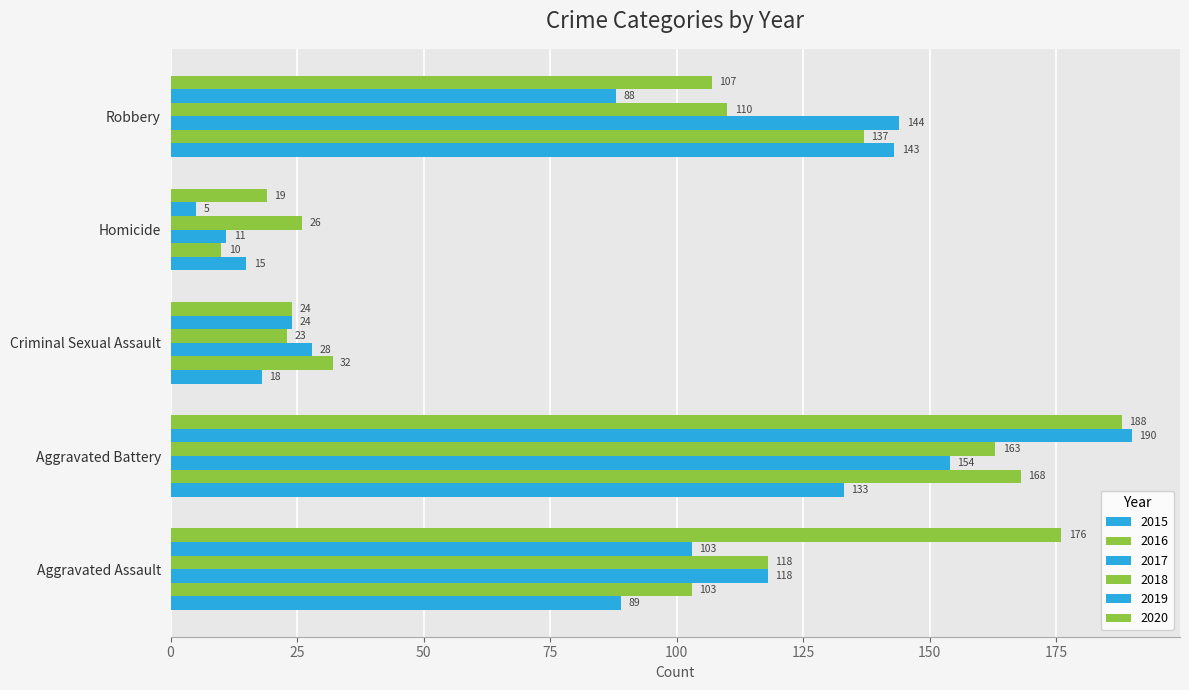

What is the maximum value for 2019?

190